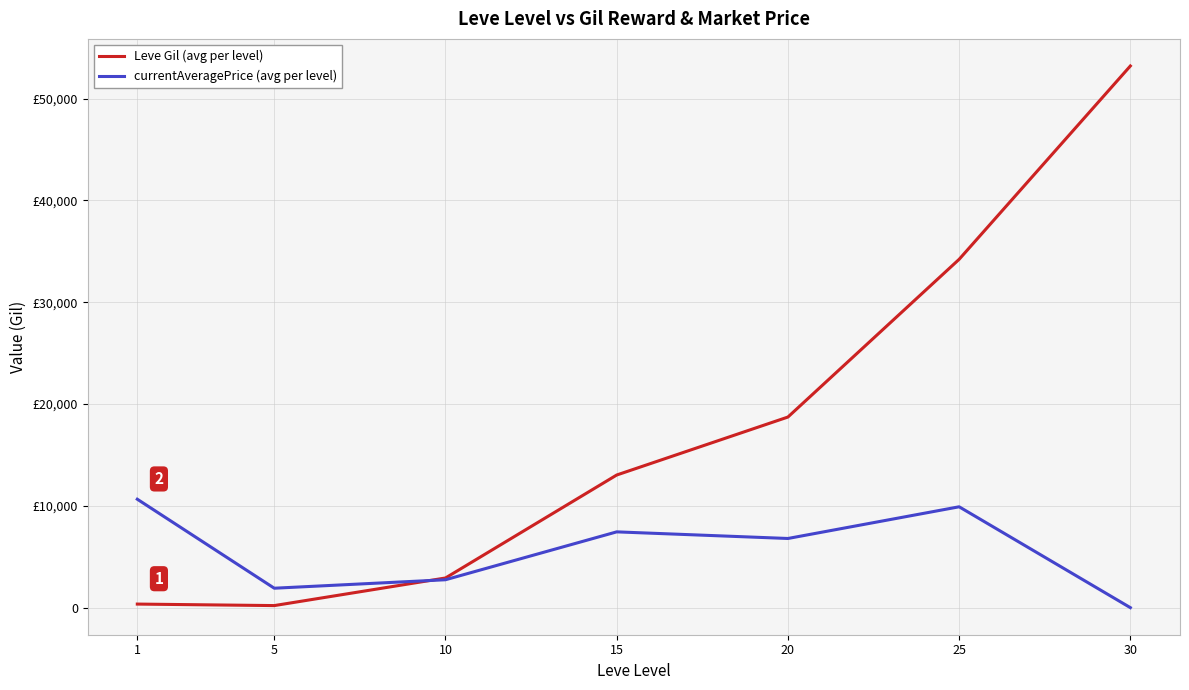

Reading left to right, list all the values displayed in this chart.

Leve Gil (avg per level): 349.8	201.7	2913.3	13026.7	18720.0	34211.7	53202.5
currentAveragePrice (avg per level): 10648.8	1907.5	2739.5	7442.5	6792.7	9905.5	0.0